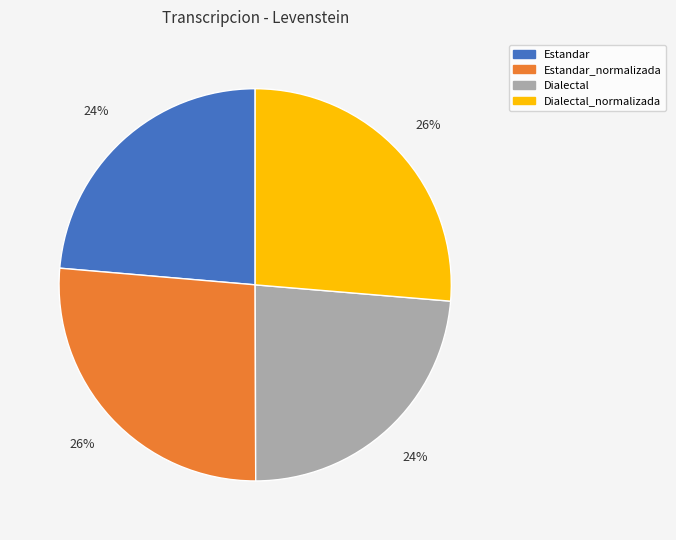

What percentage is the Estandar slice, to the nearest percent?

24%